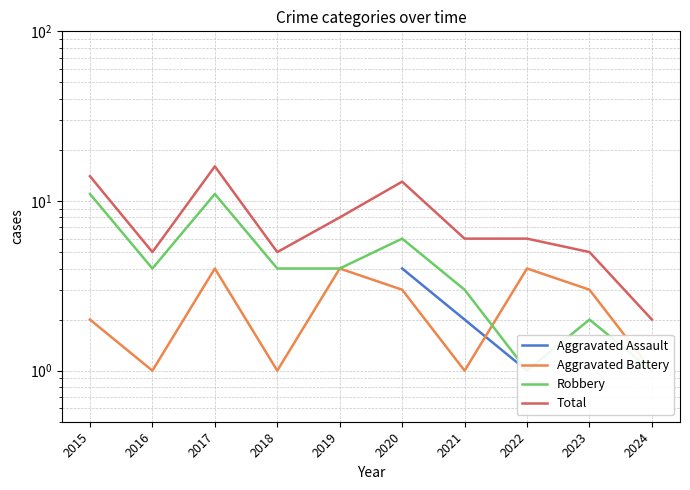

True or false: Robbery and Total intersect in this chart.

False